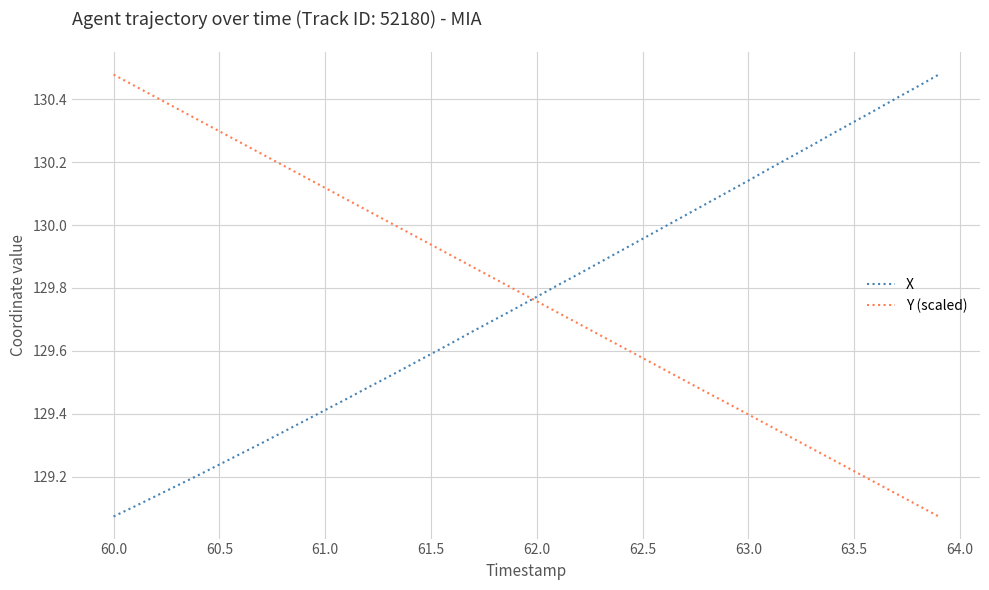

How many lines are shown in the chart?

2